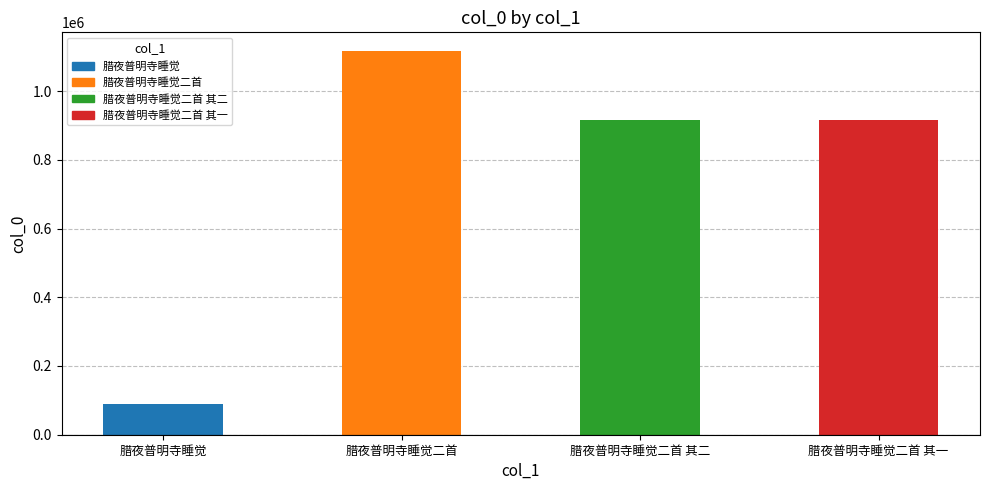

What is the approximate value at 腊夜普明寺睡觉二首 其一, to the nearest 10?

914890